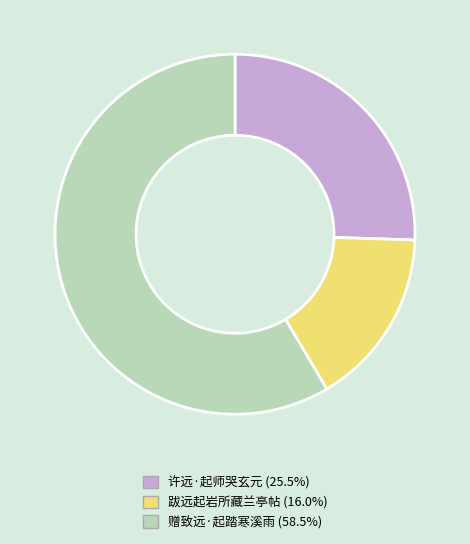

Do 许远·起师哭玄元 and 跋远起岩所藏兰亭帖 together represent more than half of the pie?

No